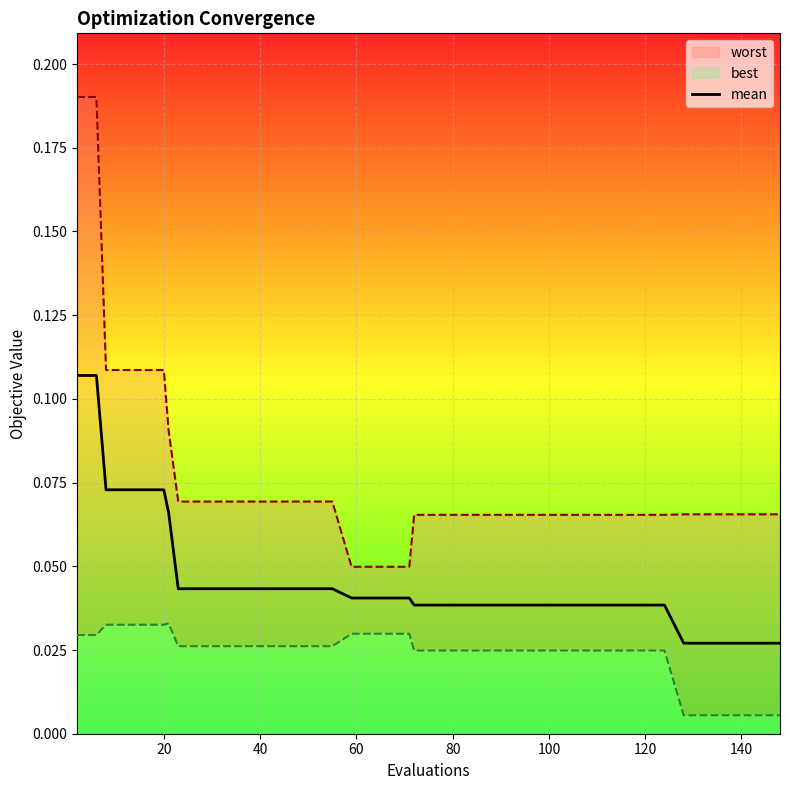

What is the label of the 23rd point from the left?

80